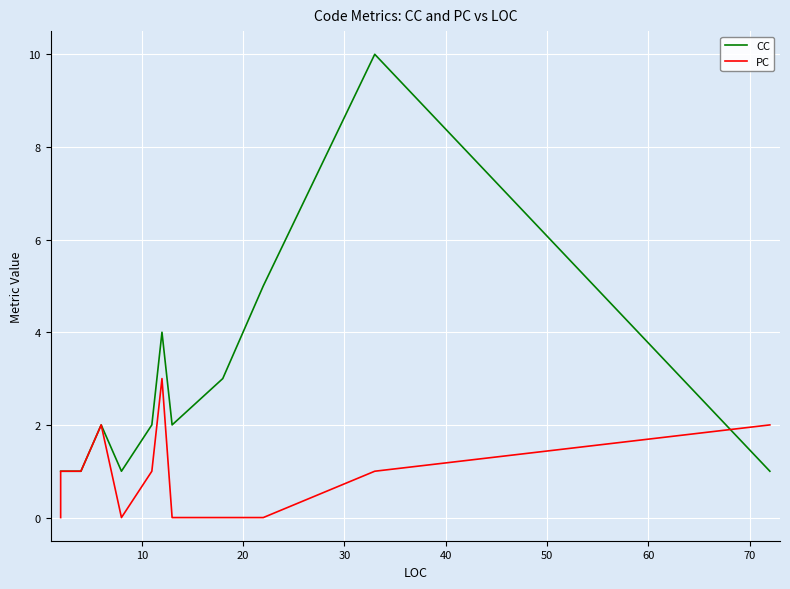

Rank the series at 60 from highest to lowest value.

CC, PC